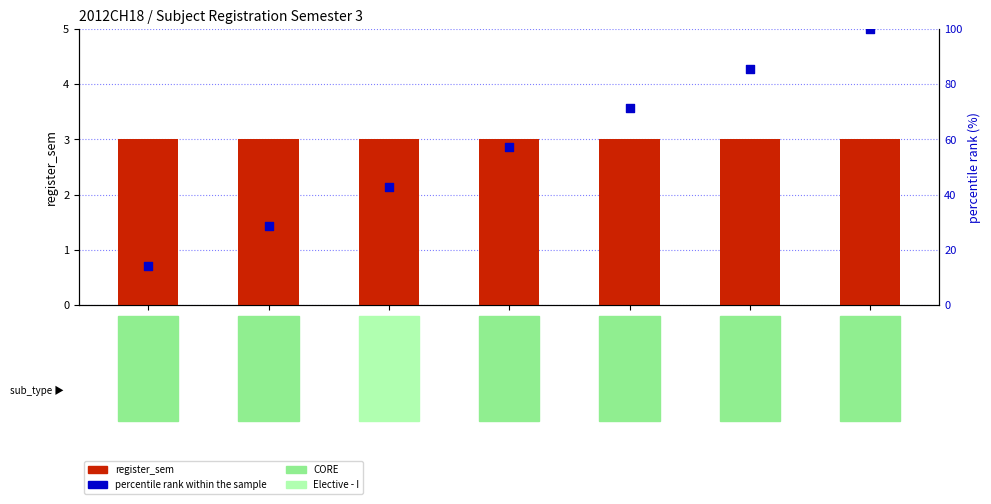

Which series has the widest spread of Y values?

percentile rank within the sample